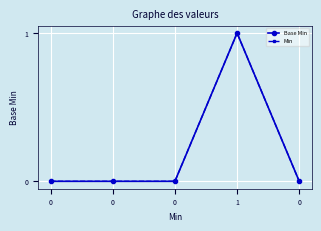

Reading left to right, transcribe all the data shown in this chart.

Base Min: 0=0	0=0	0=0	1=1	0=0
Min: 0=0	0=0	0=0	1=1	0=0